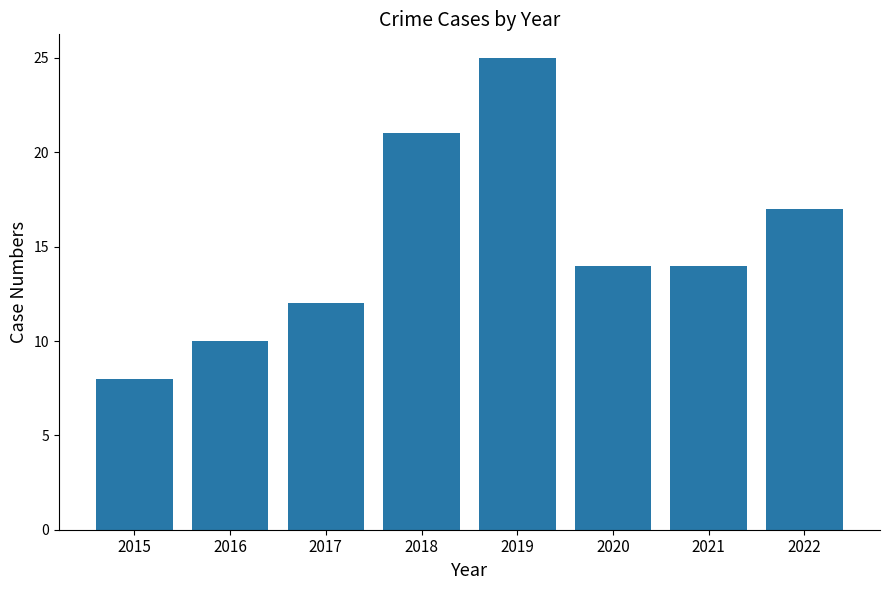

Which has a higher value, 2016 or 2022?

2022